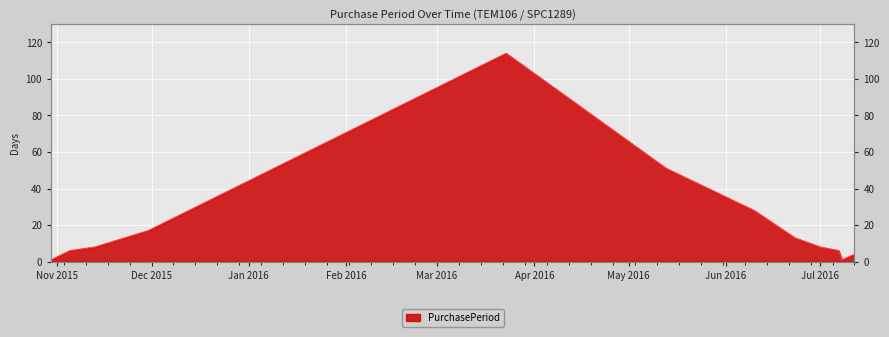

How many lines are shown in the chart?

1